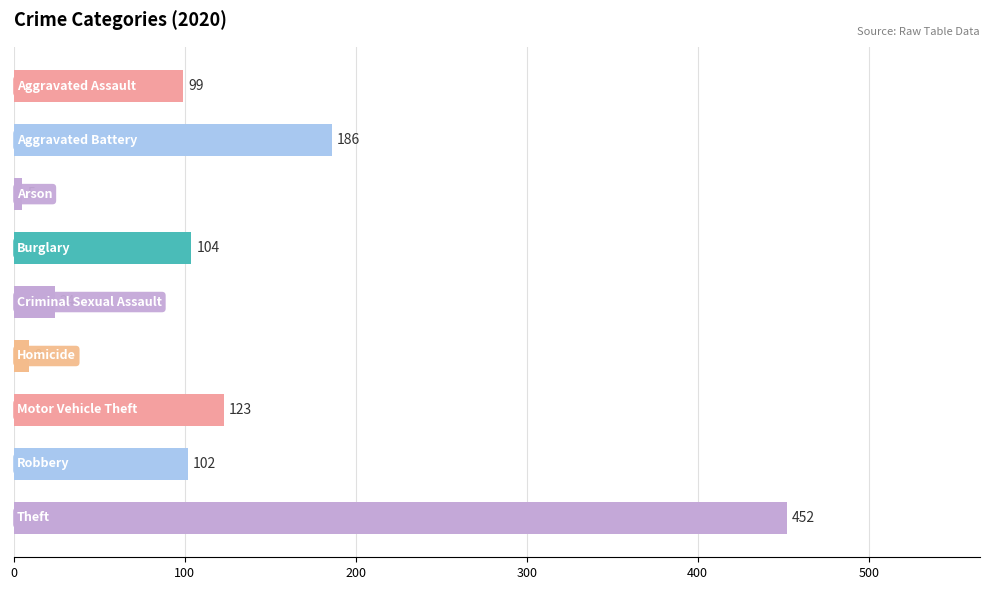

What is the maximum value shown in the chart?

452